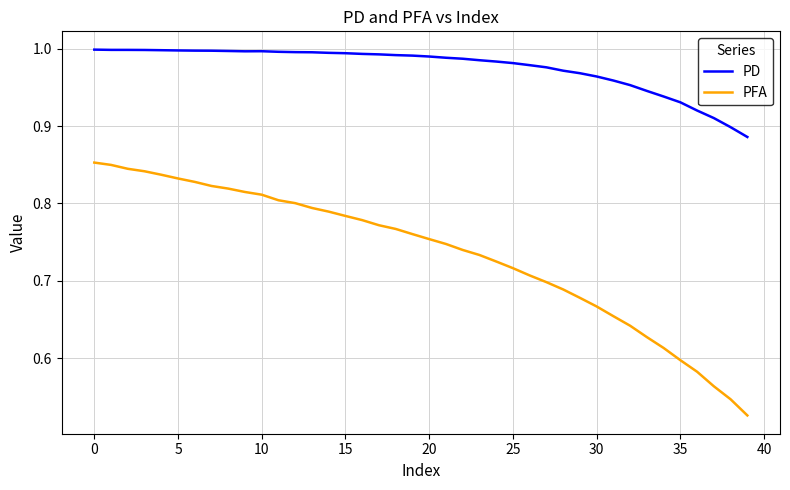

Is this an area chart (filled region under the line)?

No